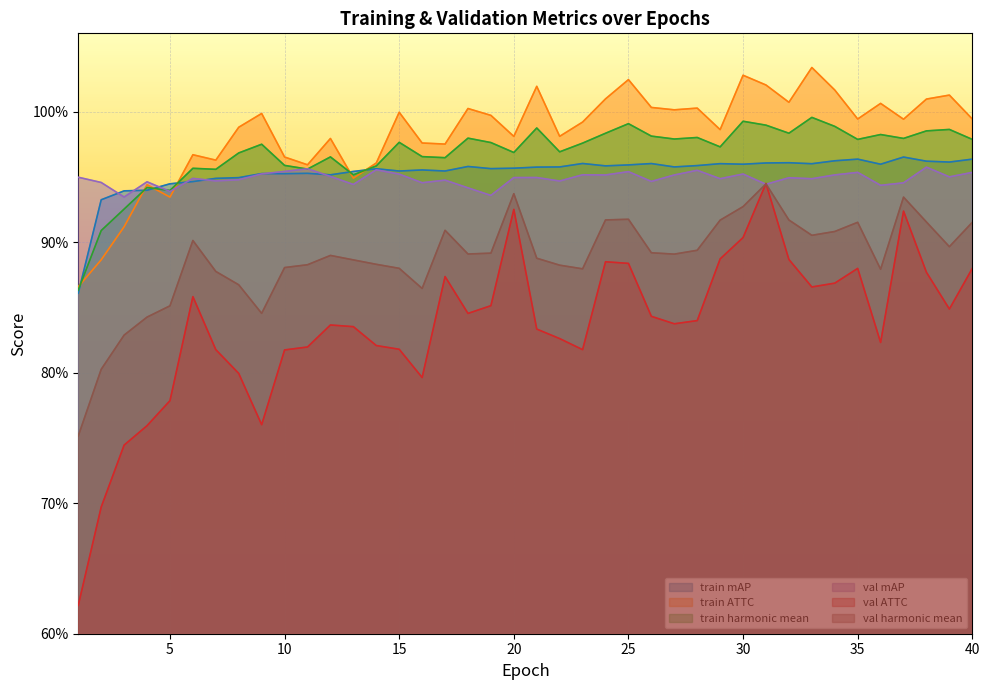

Count the number of data series in this chart.

6